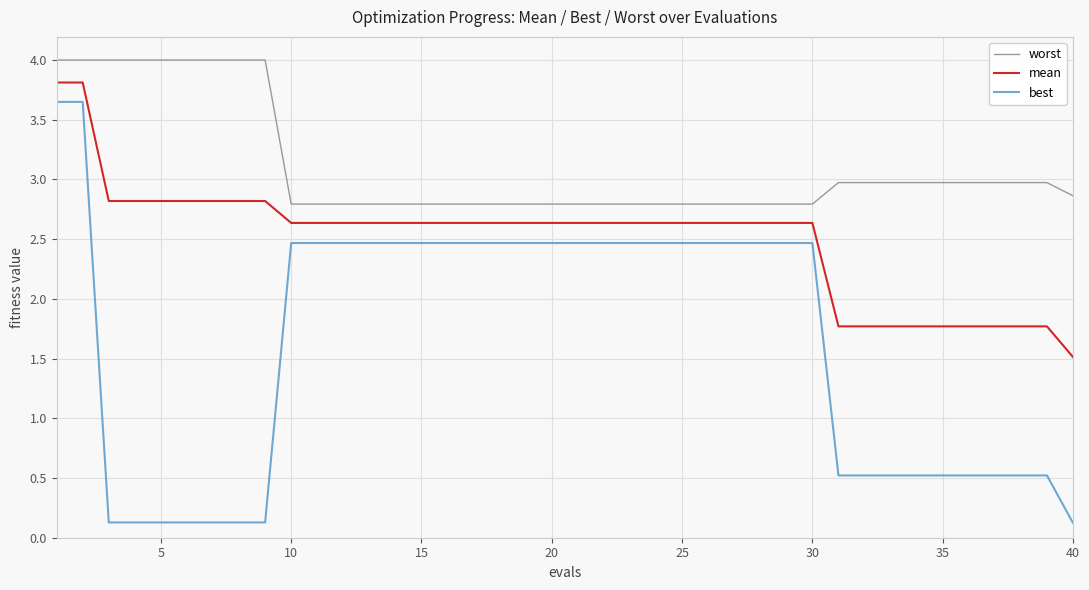

Which series has the largest total across all categories?

worst